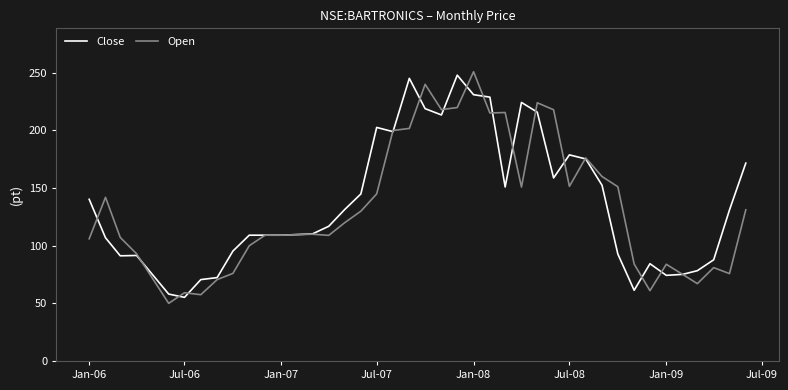

How many lines are shown in the chart?

2